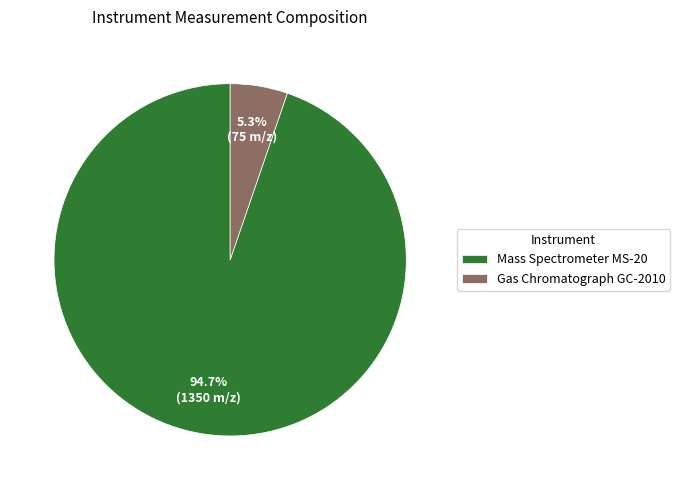

The Gas Chromatograph GC-2010 slice represents 17% of the pie. True or false?

False